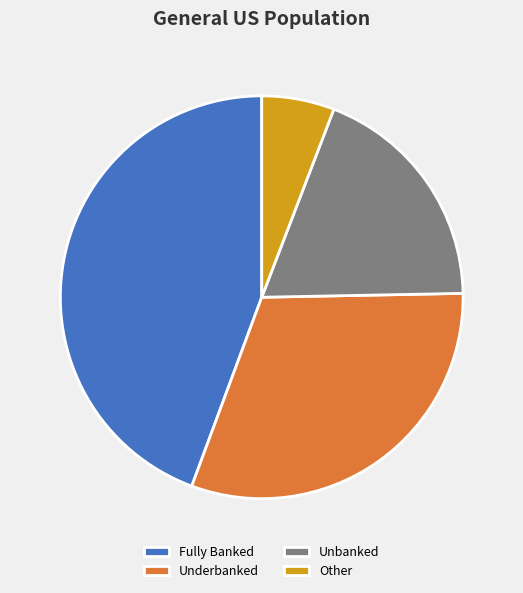

Rank the categories by value from highest to lowest.

Fully Banked, Underbanked, Unbanked, Other